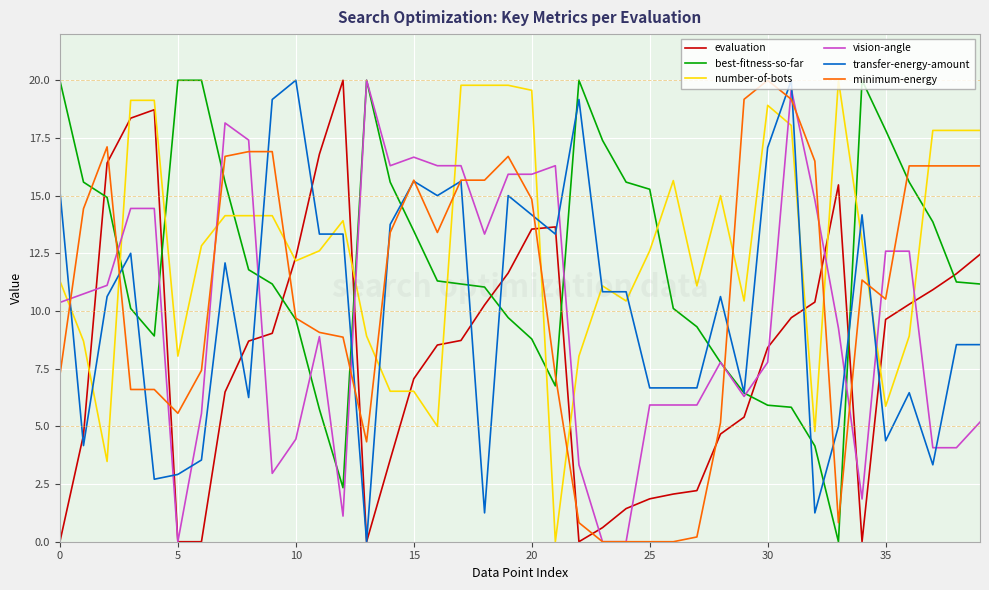

What is the highest value of the vision-angle series?

20.0